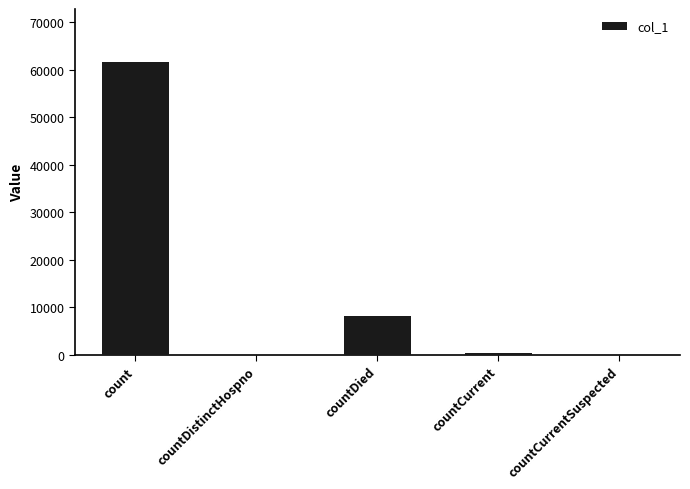

Which has a higher value, countDied or countDistinctHospno?

countDied